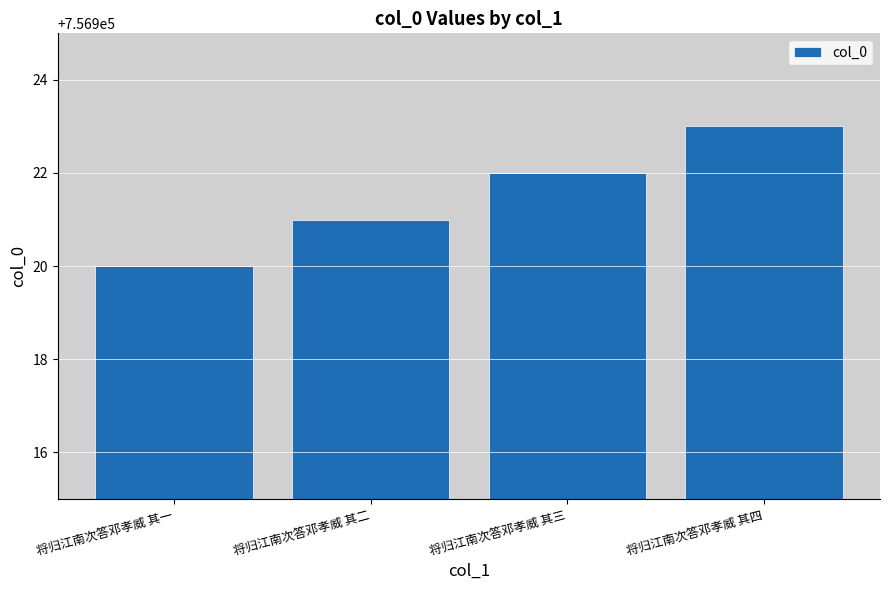

What is the value of the 1st bar from the left?

756920